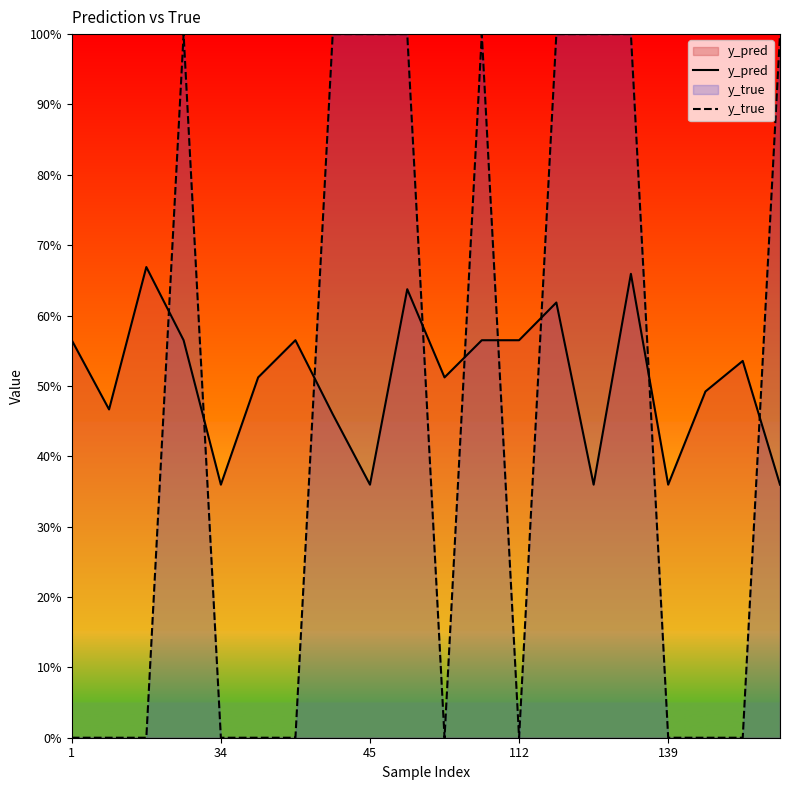

True or false: y_true has more than 2 interior local peaks.

False